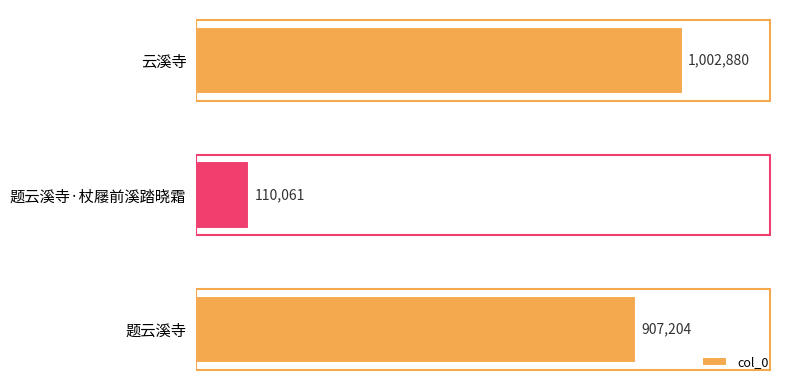

List the labels in order of value, largest first.

云溪寺, 题云溪寺, 题云溪寺·杖屦前溪踏晓霜